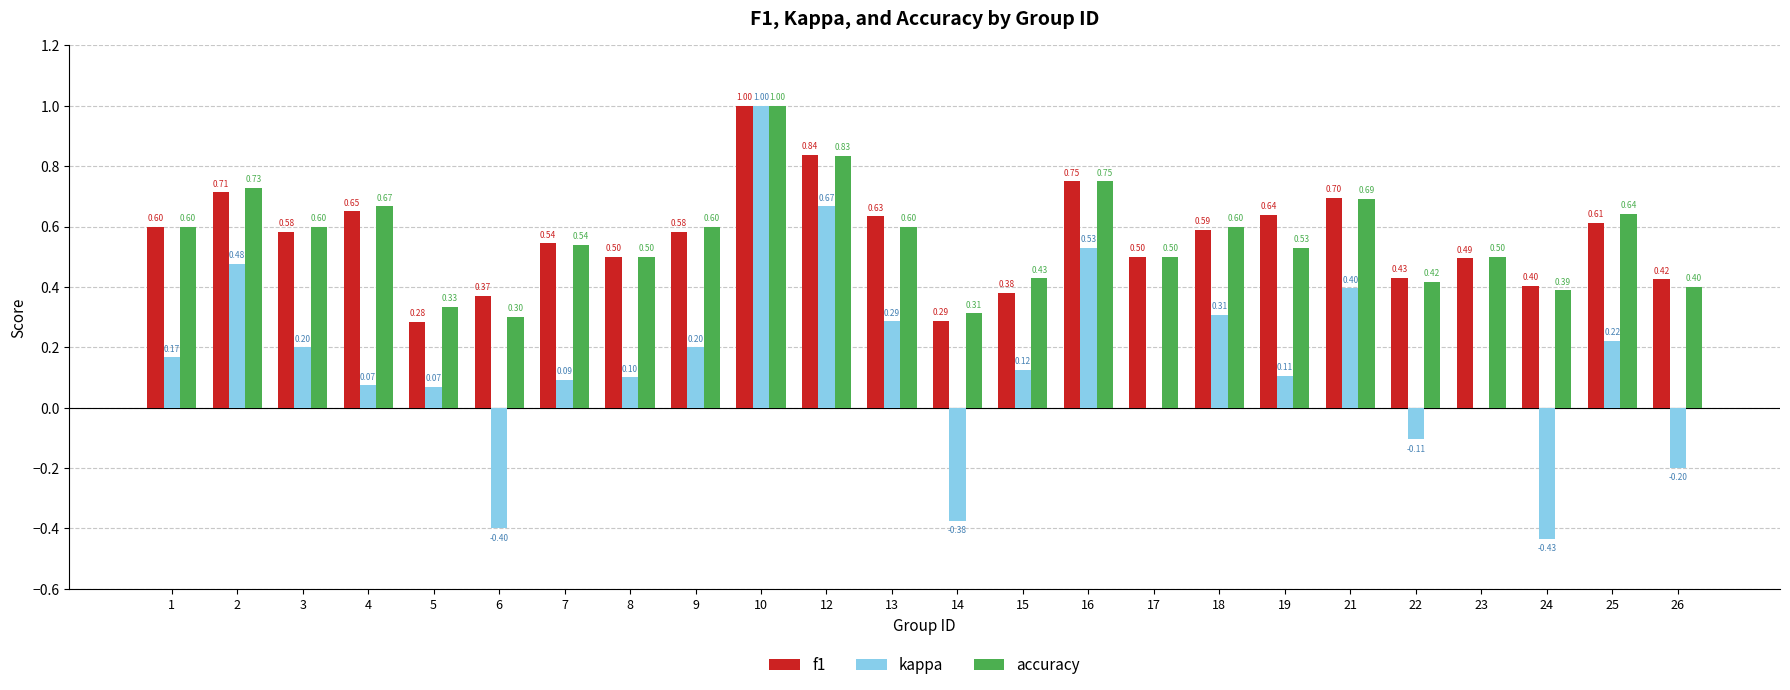

The kappa series shows 0.7 at 12. True or false?

True